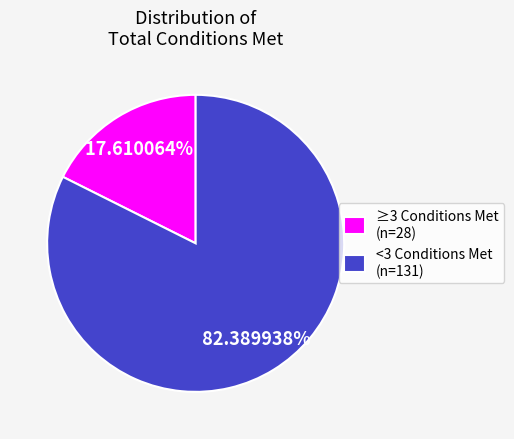

Which has a higher value, ≥3 Conditions Met (n=28) or <3 Conditions Met (n=131)?

<3 Conditions Met (n=131)